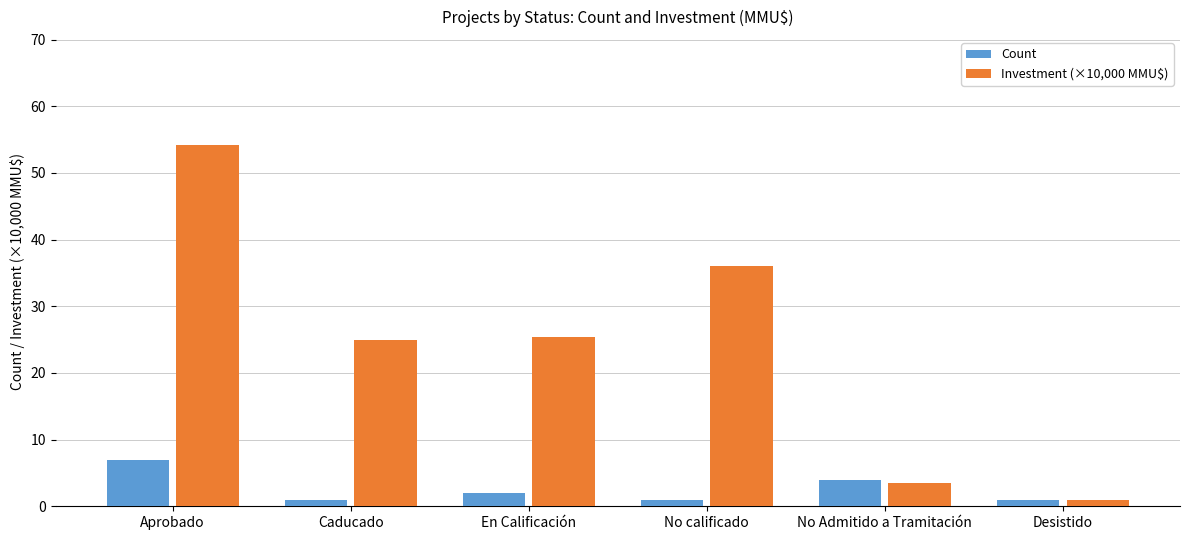

Reading left to right, extract all data points from this chart.

Count: 7.0	1.0	2.0	1.0	4.0	1.0
Investment (×10,000 MMU$): 54.1	25.0	25.4	36.0	3.4	1.0